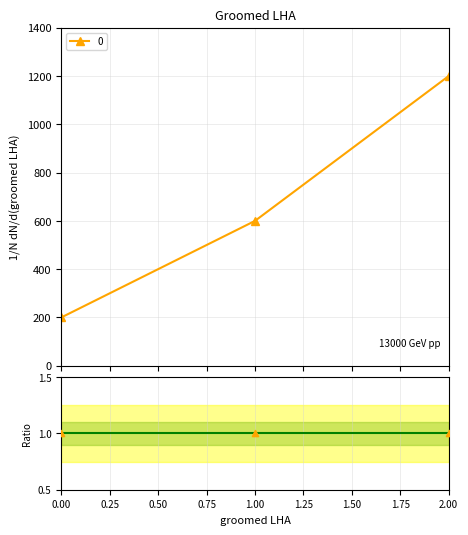

Between 1 and 0, which is larger?

1